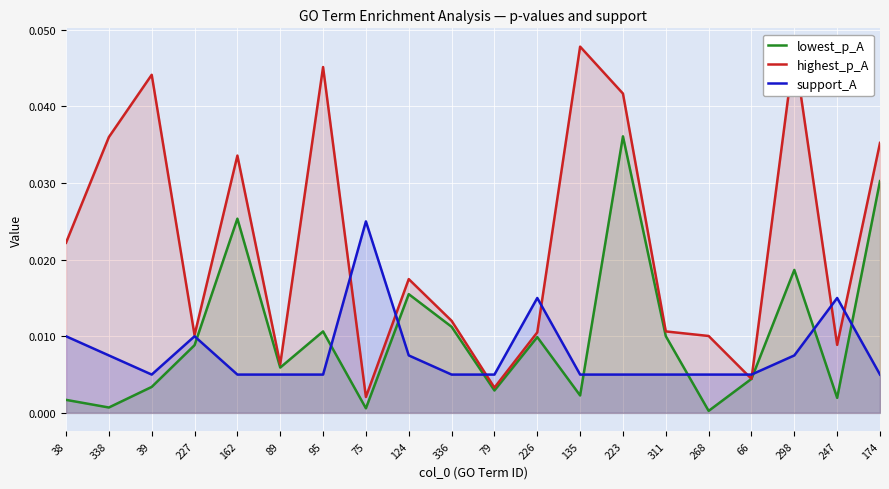

The value of highest_p_A at 268 is 0.0. True or false?

False